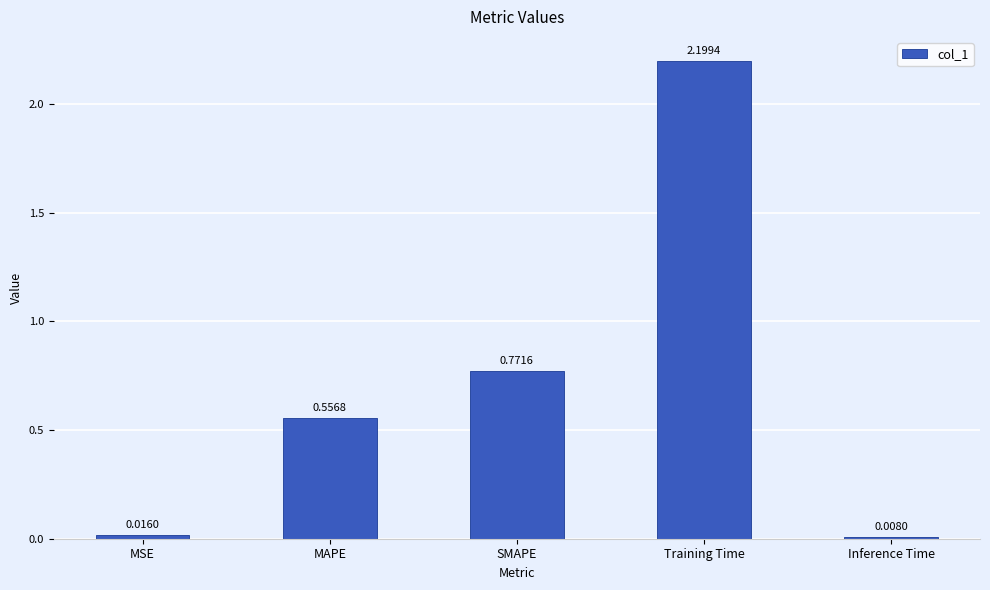

Does the chart contain stacked bars?

No